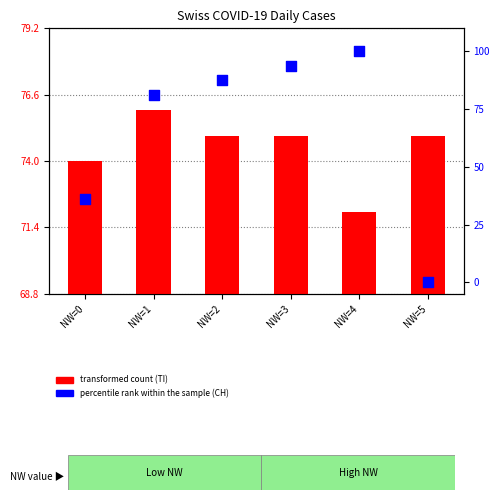

At how many categories does at least one series exceed 34?

6